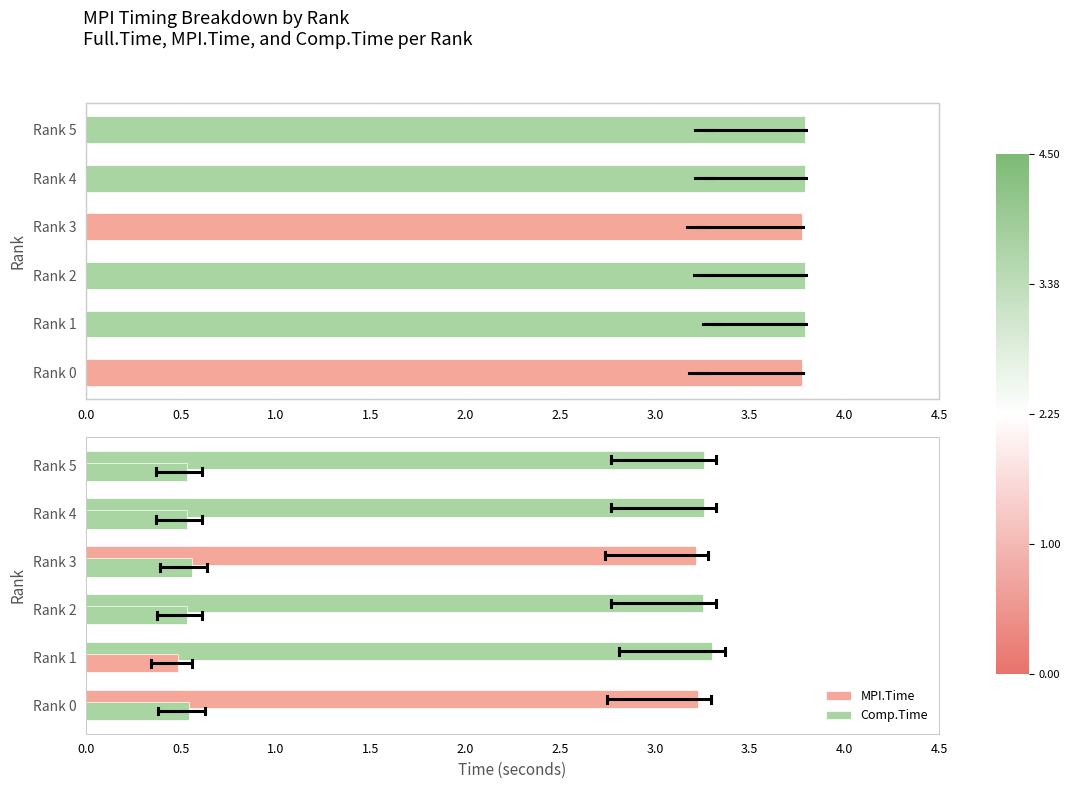

How many bars are there in total?

18